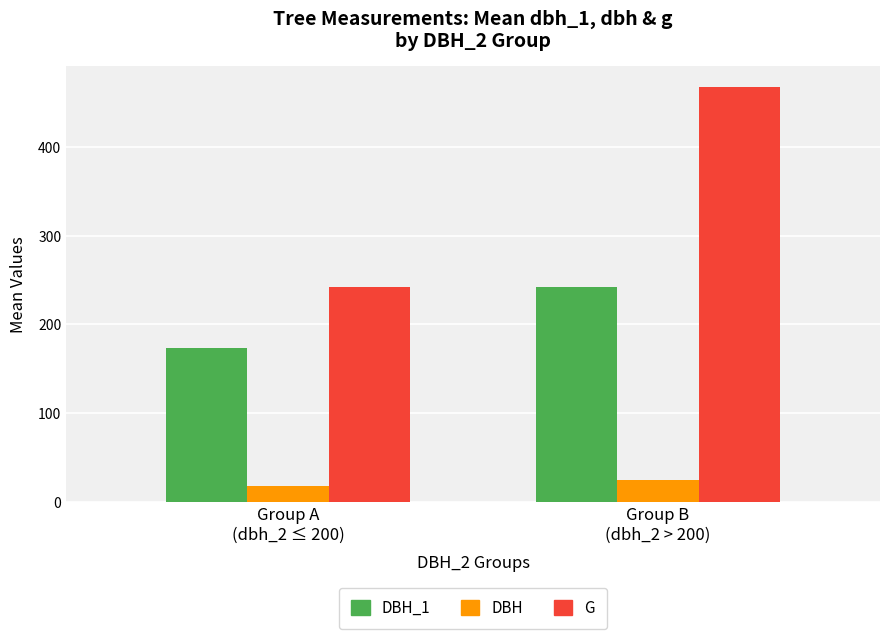

What is the label of the 2nd bar from the right?

Group A
(dbh_2 ≤ 200)